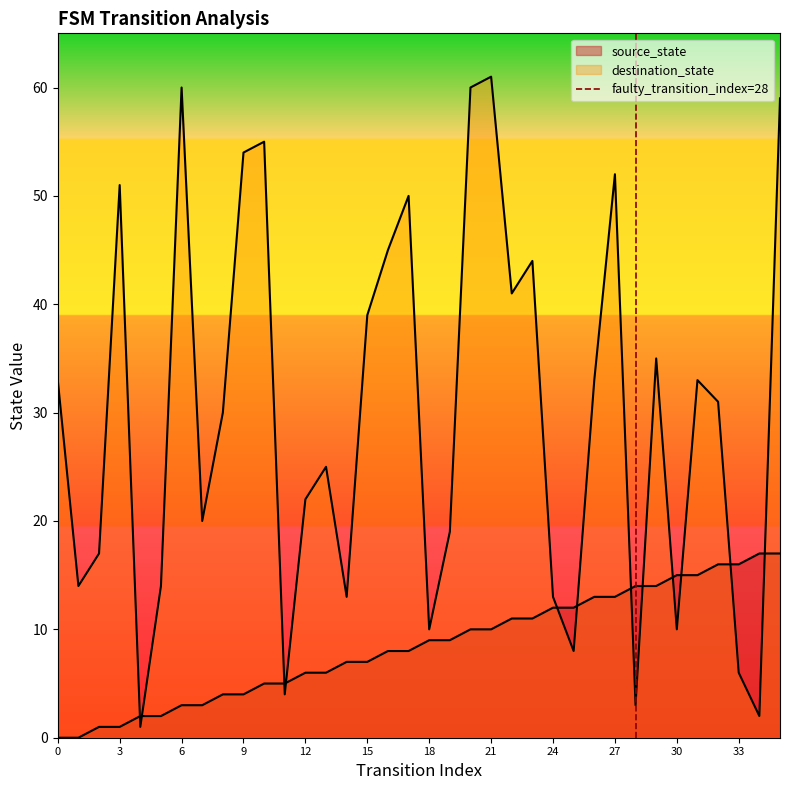

Does the chart have visible grid lines?

No